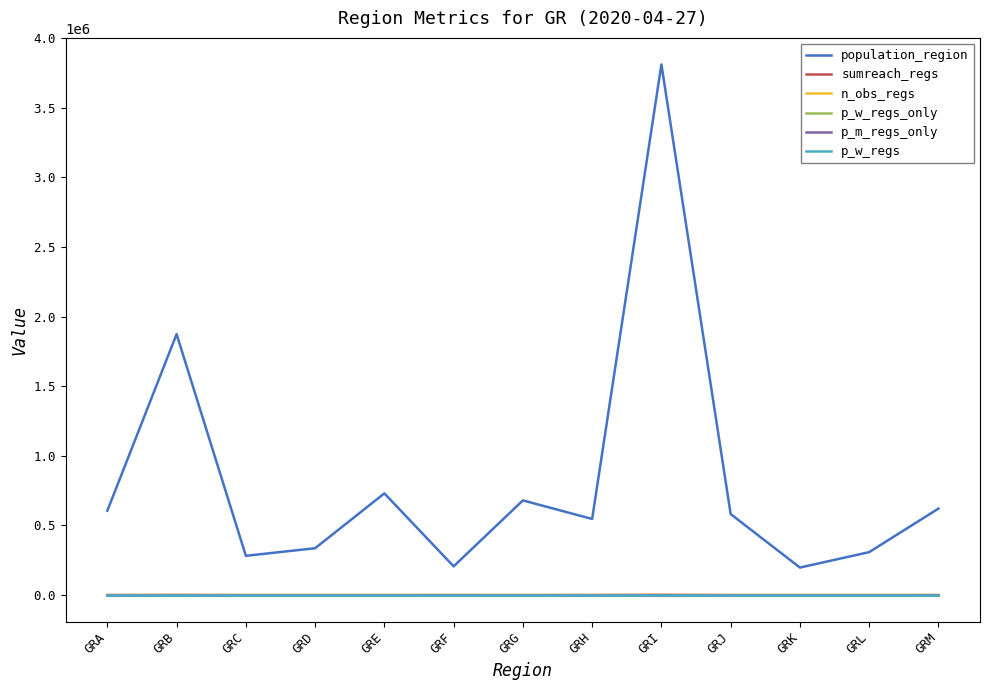

At how many categories does at least one series exceed 2271562?

1